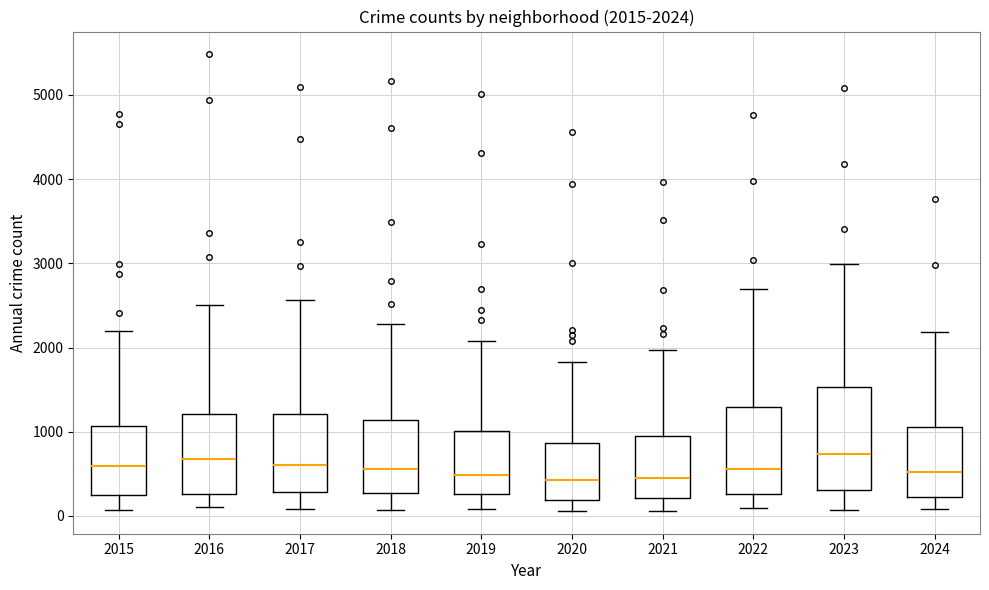

Comparing the boxes themselves (not the whiskers), which one is the tallest?

2023